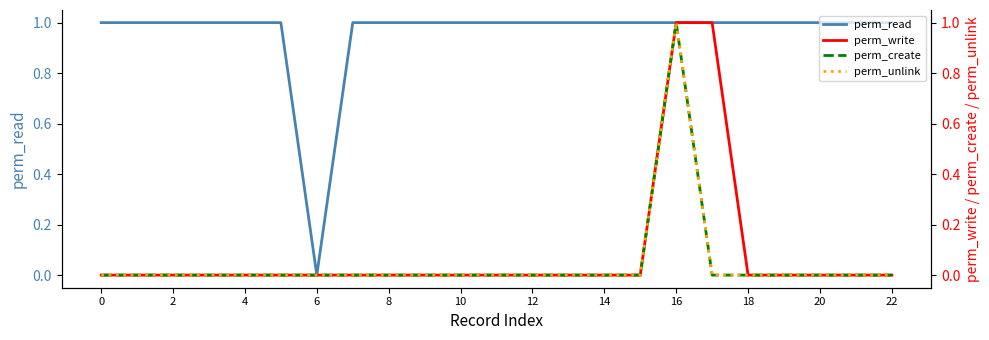

What is the label of the 20th point from the left?

19